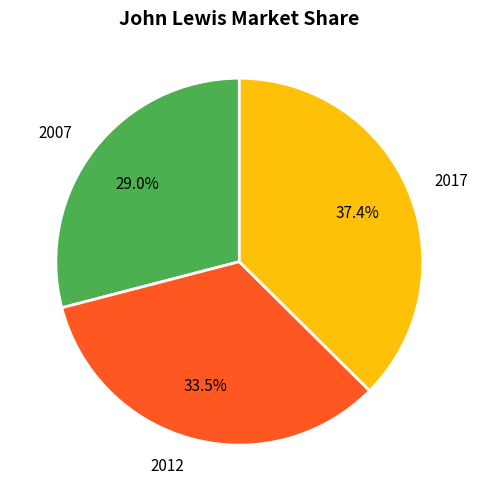

Is 2007 the majority of the pie?

No